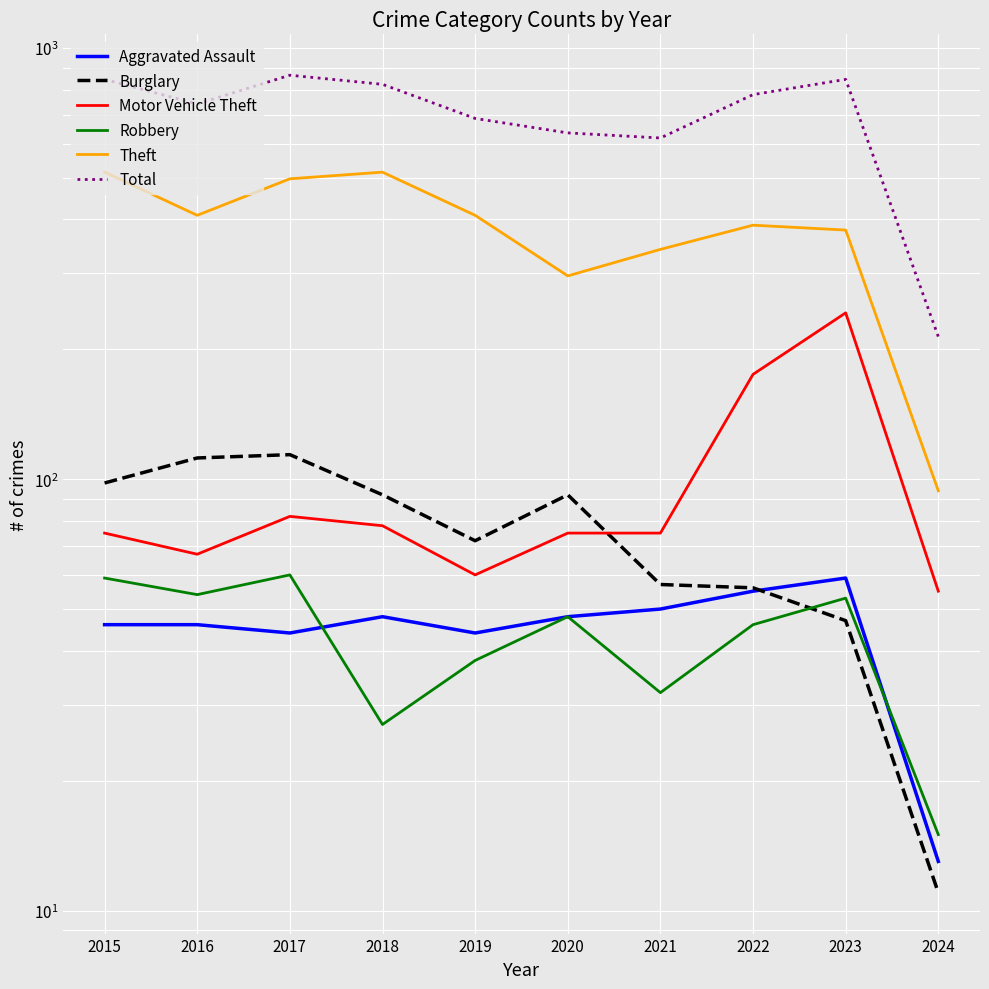

True or false: Total has more than 0 points higher than both neighbors.

True